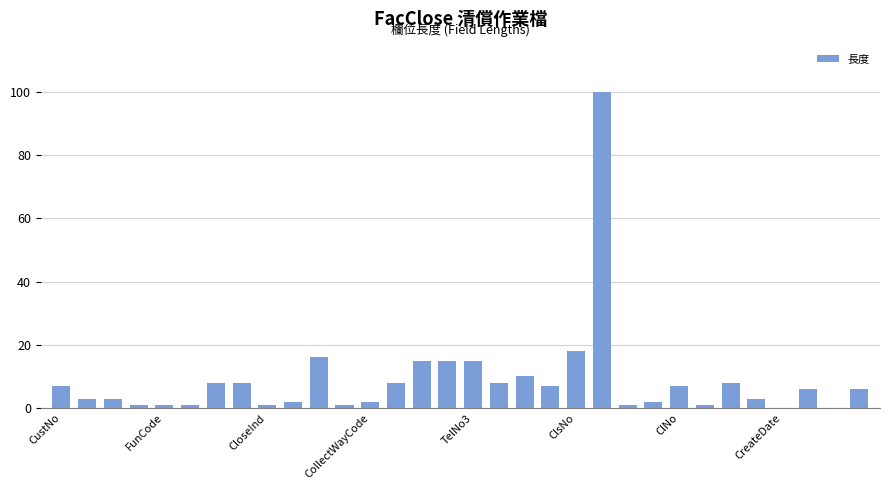

Reading right to left, what are all the values shown in this chart?

6	0	6	0	3	8	1	7	2	1	100	18	7	10	8	15	15	15	8	2	1	16	2	1	8	8	1	1	1	3	3	7